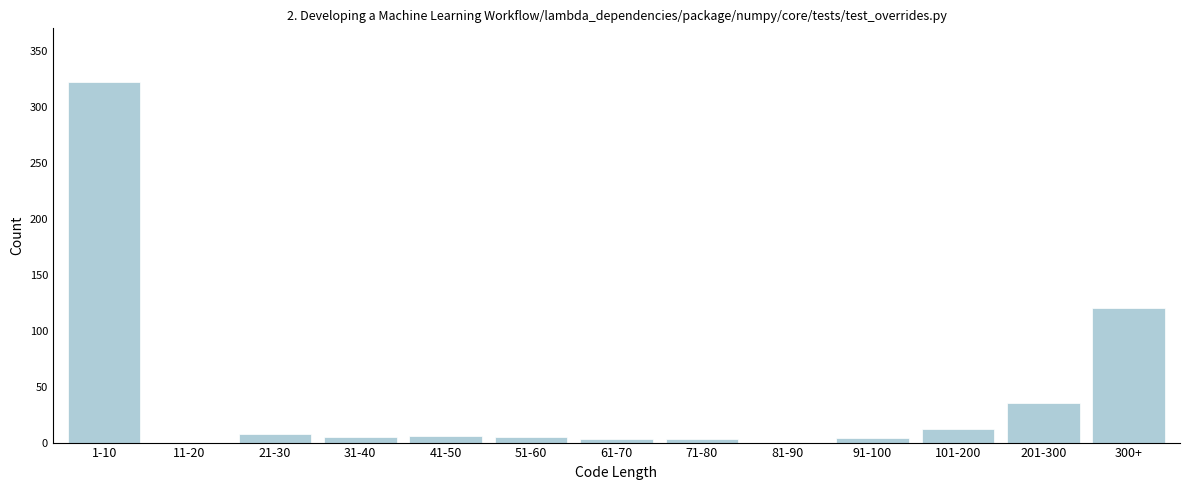

What is the sum of all values?

523